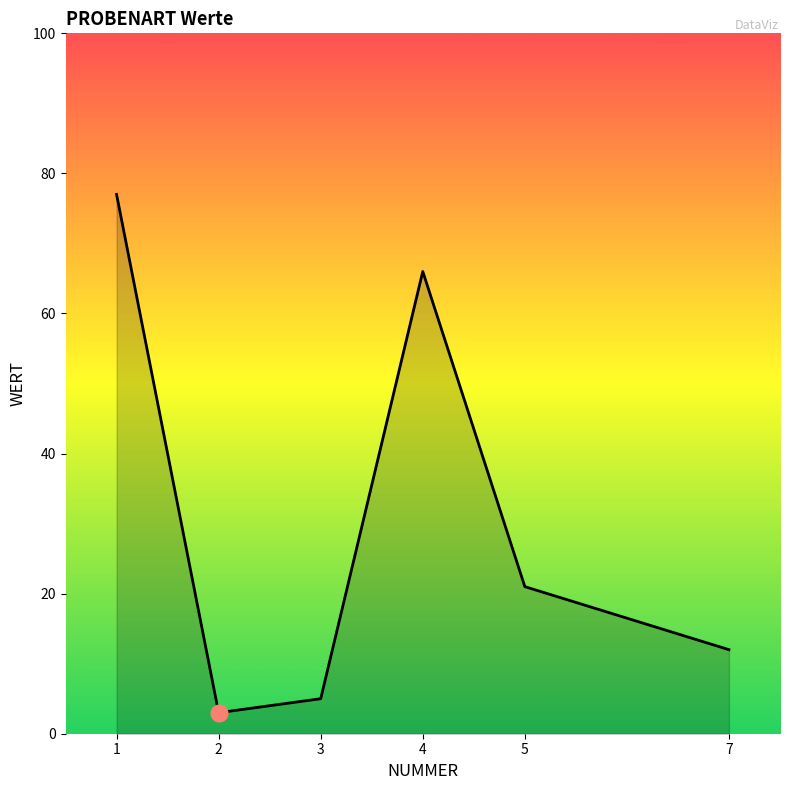

How many interior local valleys (lower than both neighbors) does the data have?

1